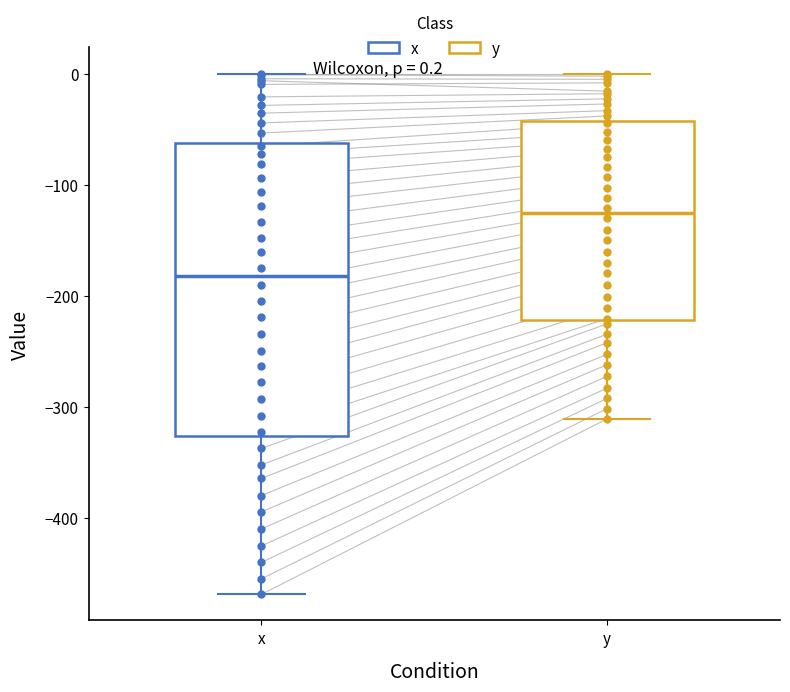

Which box has the highest median line?

y